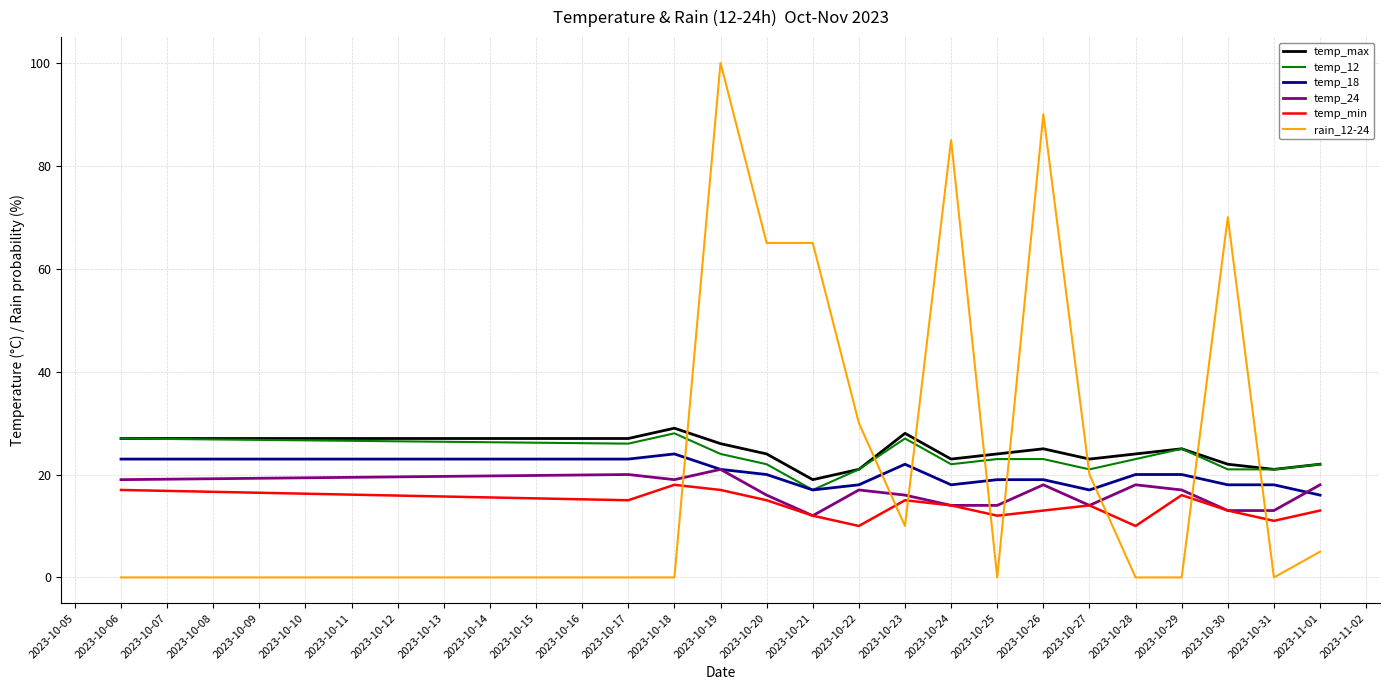

True or false: temp_12 has more than 0 points higher than both neighbors.

True